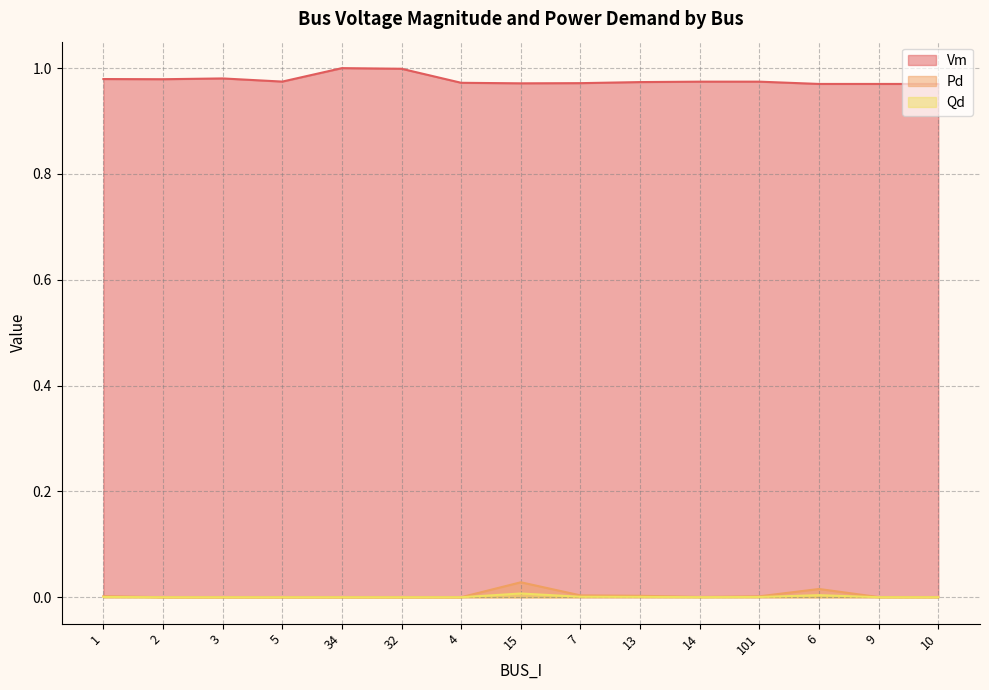

What is the value of the Vm point at the 5th from the left?

1.0